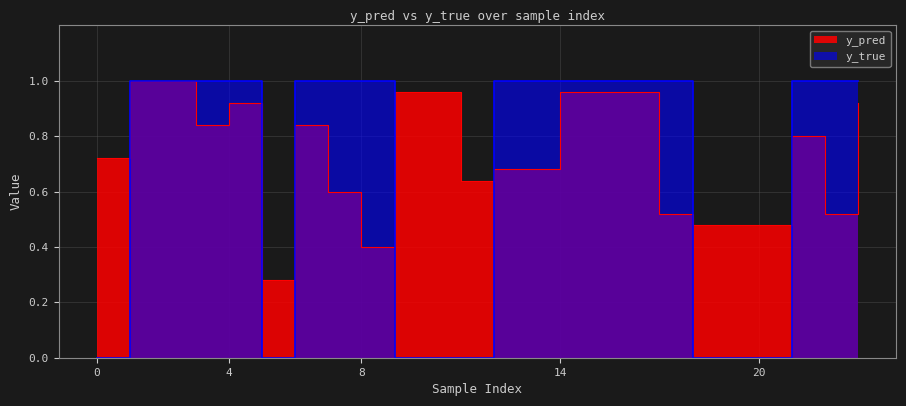

What is the difference between the second highest and minimum values in the y_true series?

1.0